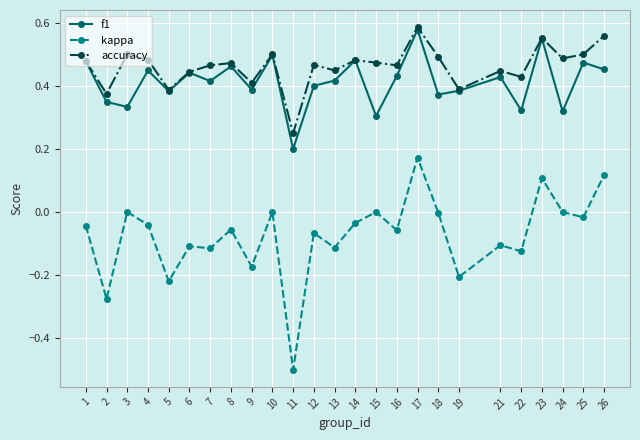

Which series changed the most between 8 and 9?

kappa